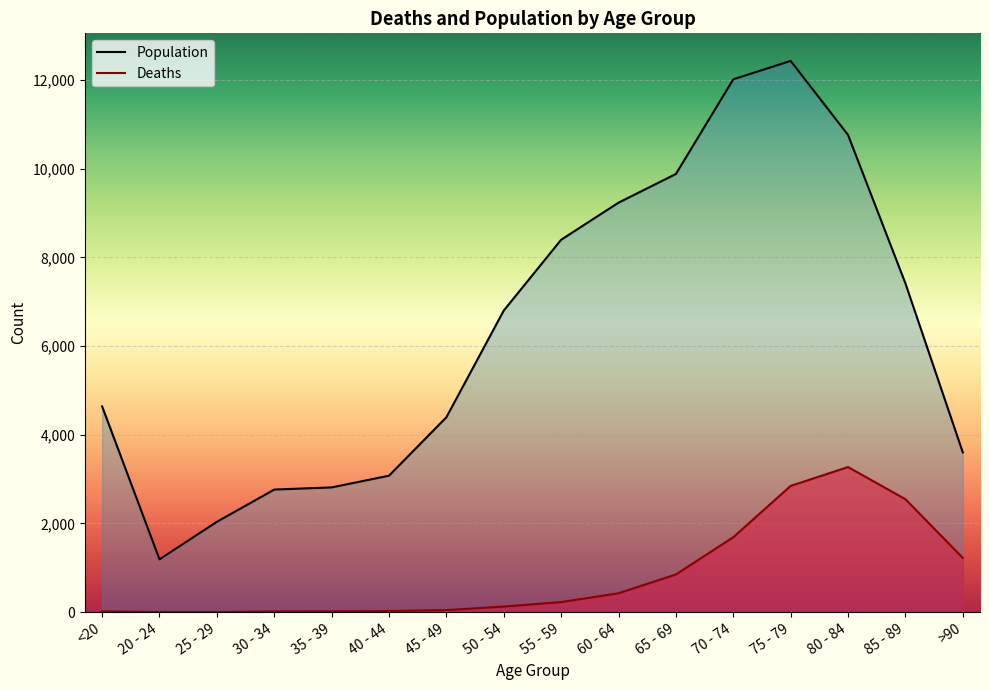

What is the difference between the second highest and second lowest values in the Deaths series?

2844